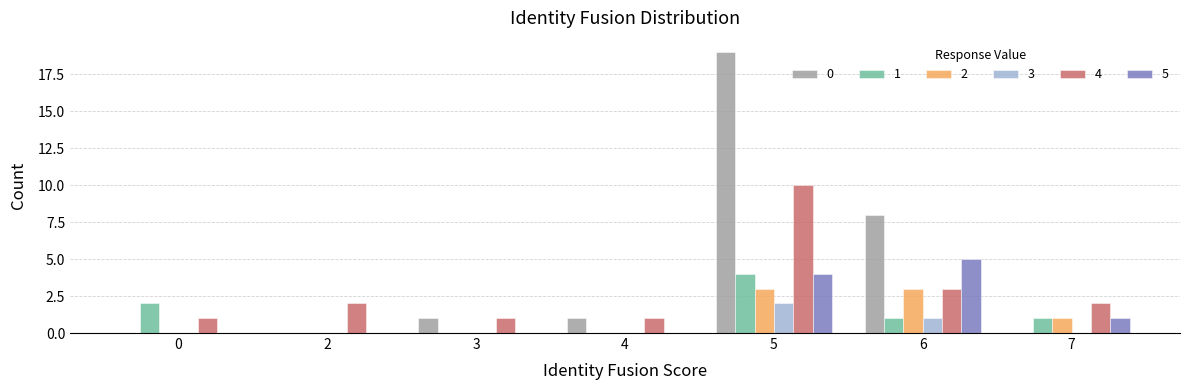

The value of 2 at 6 is 1. True or false?

False